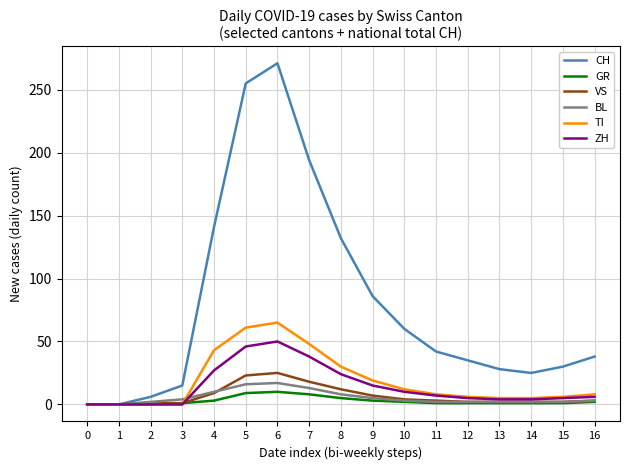

Which label corresponds to the largest value in the chart?

6